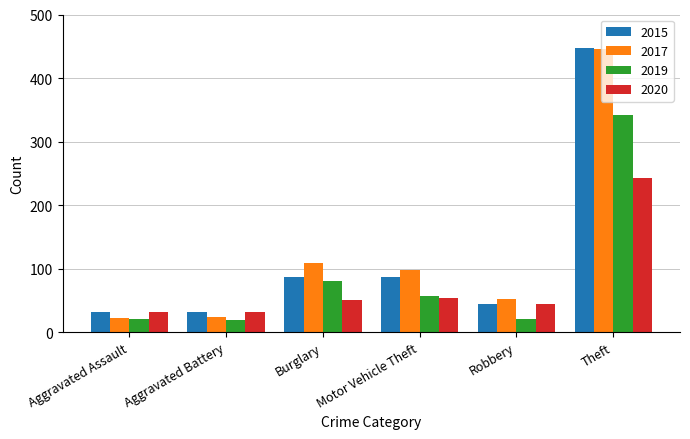

What is the label of the 4th bar from the left?

Motor Vehicle Theft